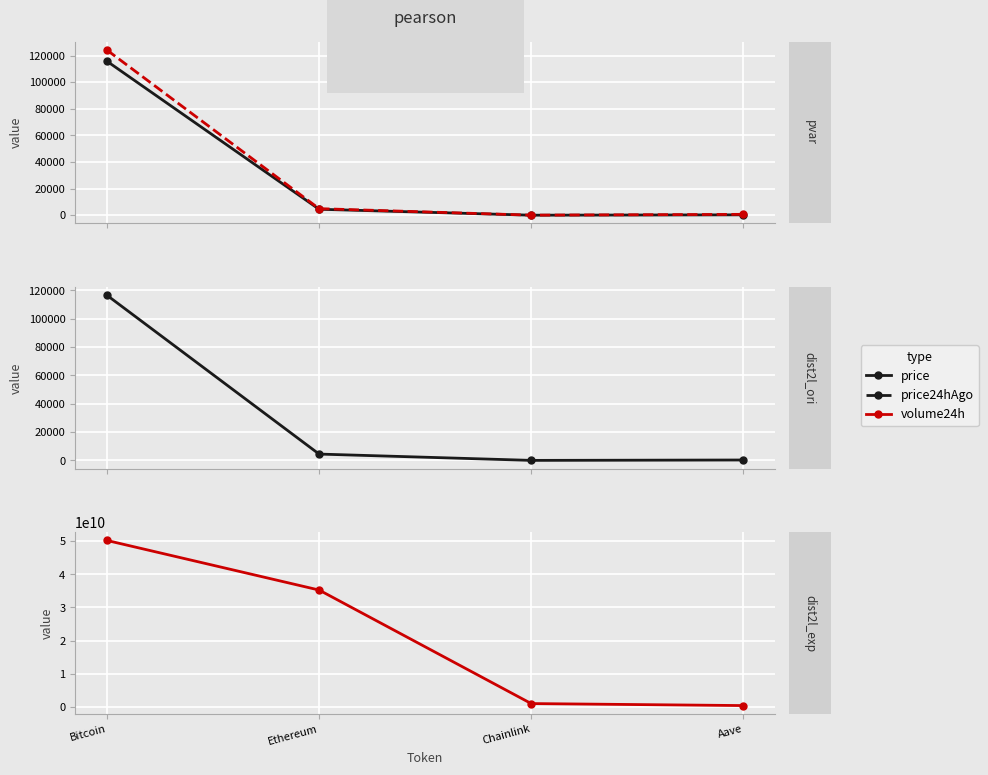

The value of allTimeHigh at Aave is 976.0. True or false?

False